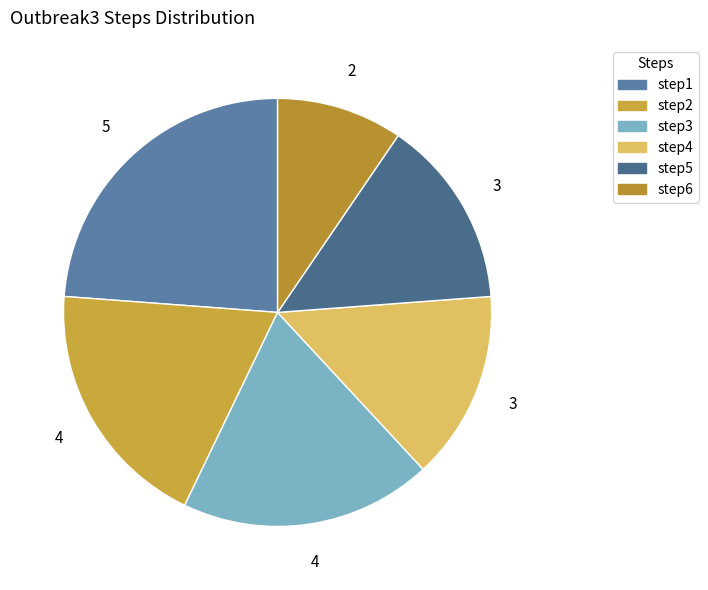

What is the ratio of the value at step1 to the value at step6?

2.5